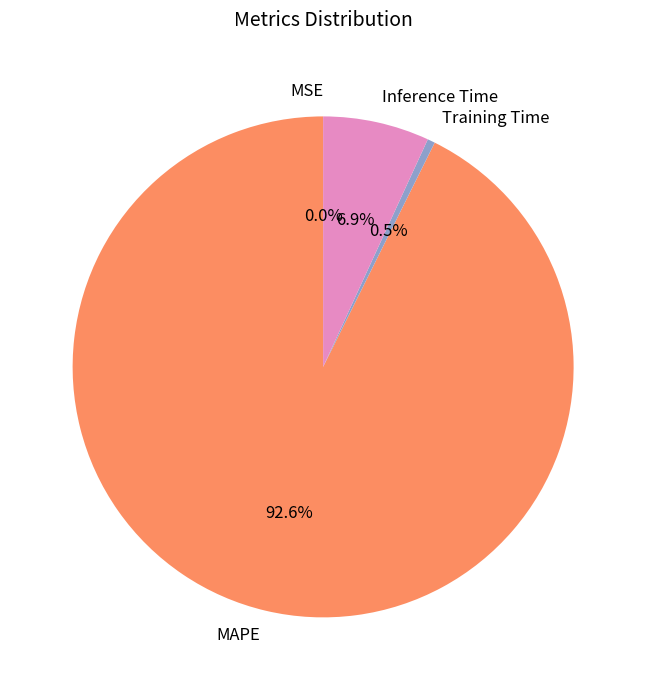

Does any single category account for the majority?

Yes